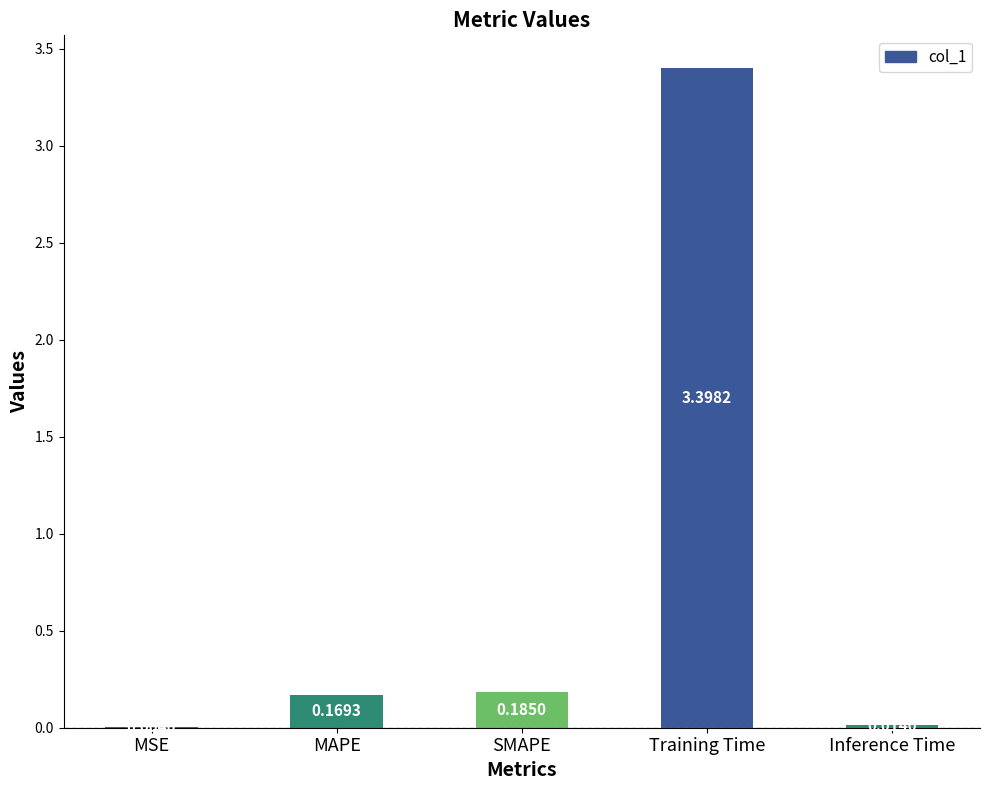

What is the sum of the values at MAPE and SMAPE?

0.4